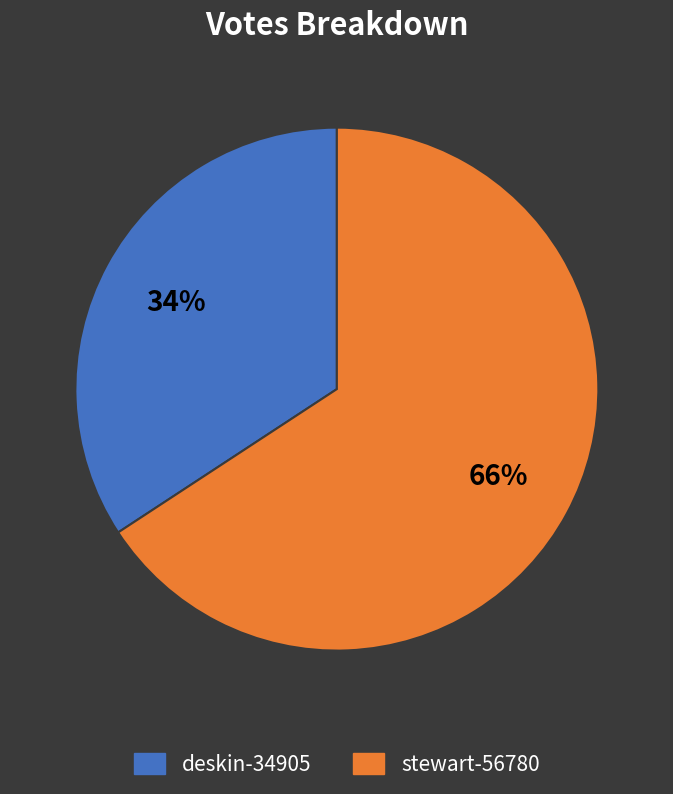

Which category has the biggest portion of the pie?

stewart-56780